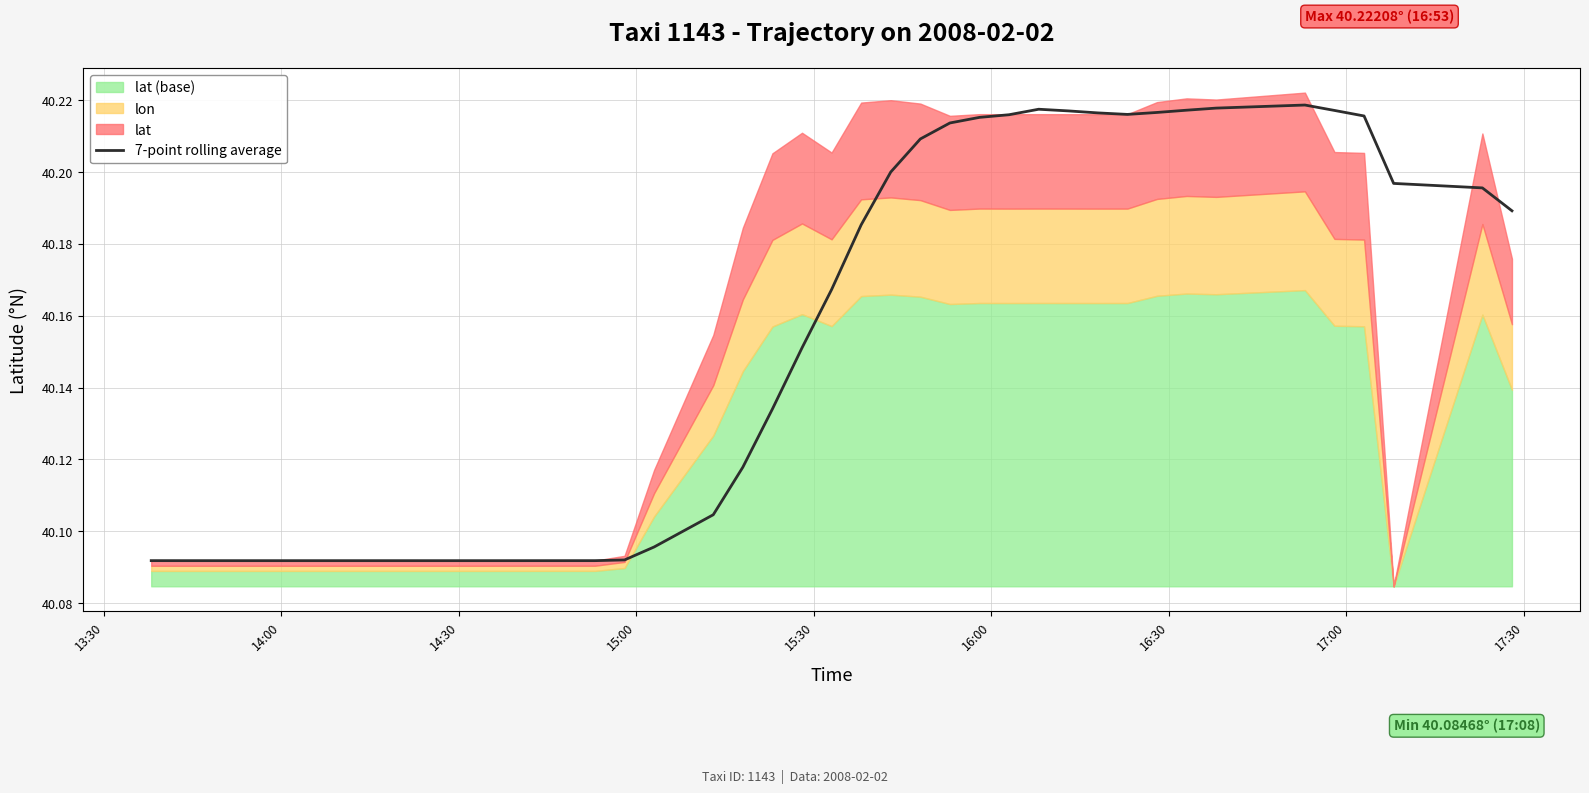

Reading right to left, what are all the values shown in this chart?

40.2	40.2	40.2	40.2	40.2	40.2	40.2	40.2	40.2	40.2	40.2	40.2	40.2	40.2	40.2	40.2	40.2	40.2	40.2	40.2	40.2	40.1	40.1	40.1	40.1	40.1	40.1	40.1	40.1	40.1	40.1	40.1	40.1	40.1	40.1	40.1	40.1